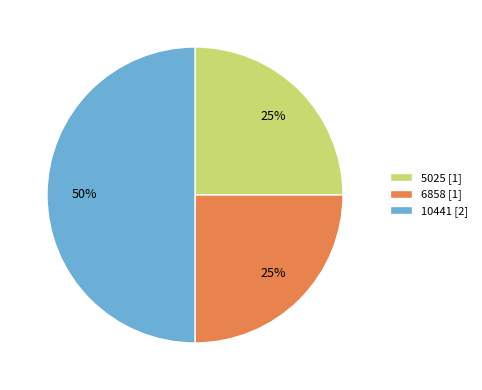

To the nearest percent, what is the combined percentage of 10441 and 6858?

75%